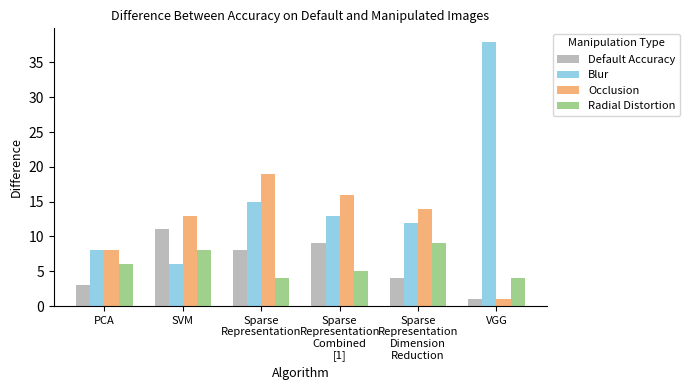

List the series in order of their peak value, highest first.

Blur, Occlusion, Default Accuracy, Radial Distortion